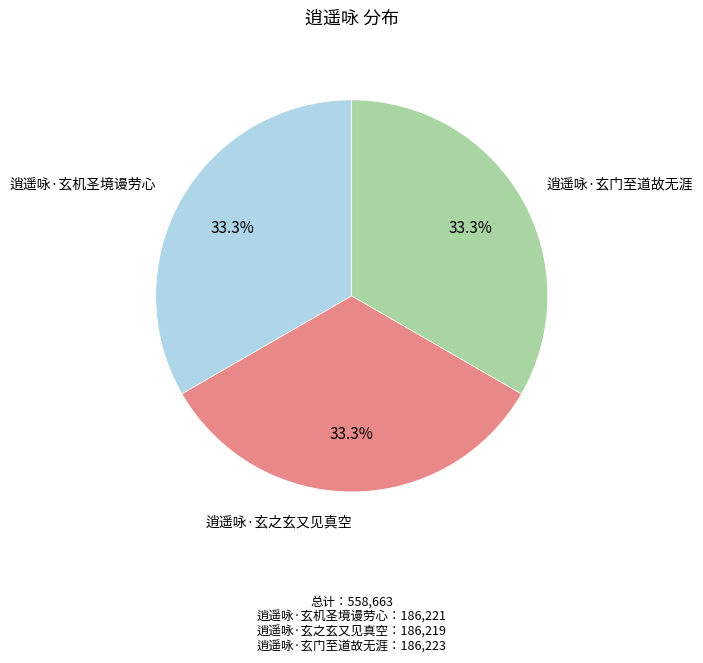

To the nearest percent, what portion does 逍遥咏·玄机圣境谩劳心 represent?

33%